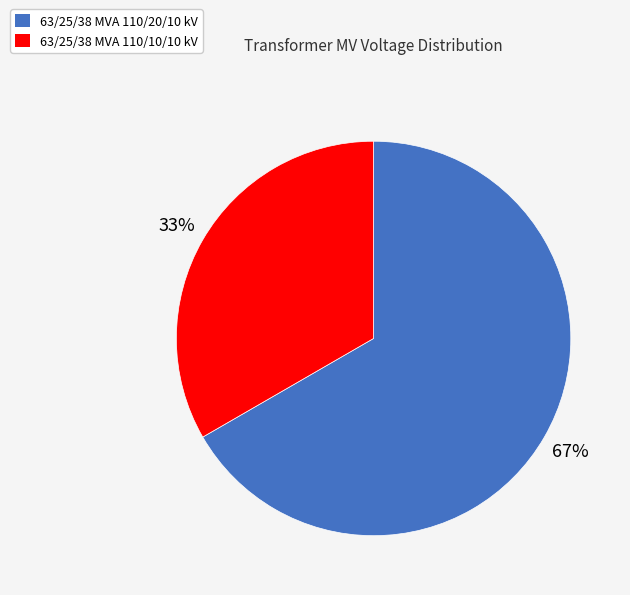

Which has a higher value, 63/25/38 MVA 110/10/10 kV or 63/25/38 MVA 110/20/10 kV?

63/25/38 MVA 110/20/10 kV